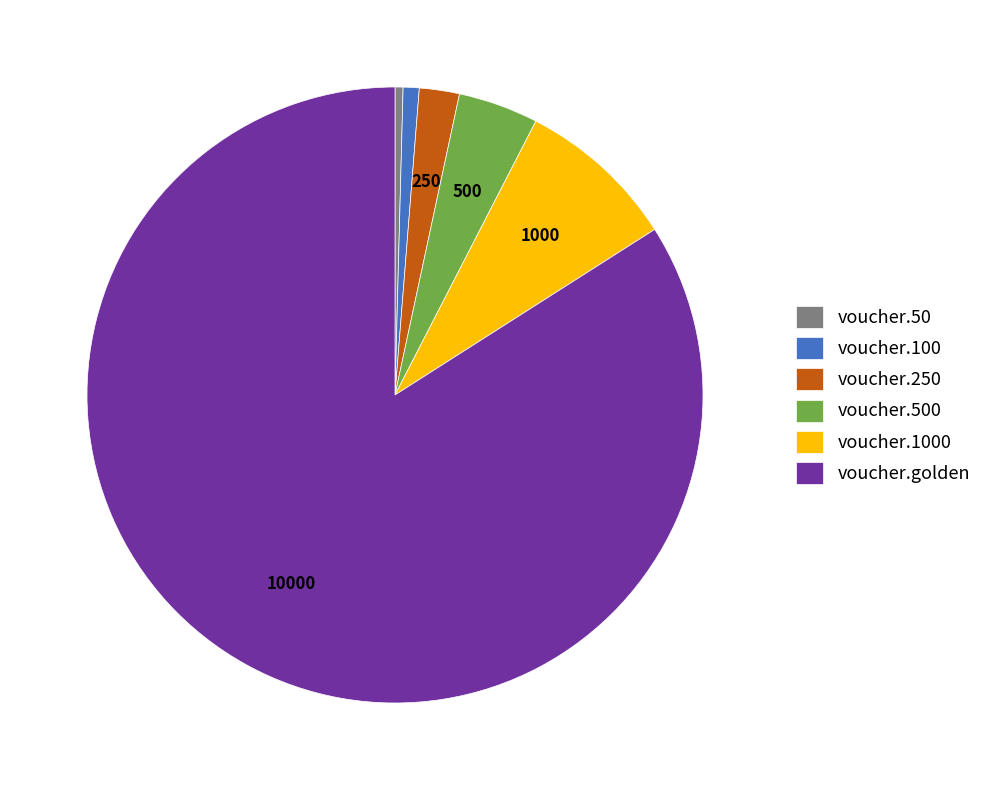

How many slices are in this pie chart?

6